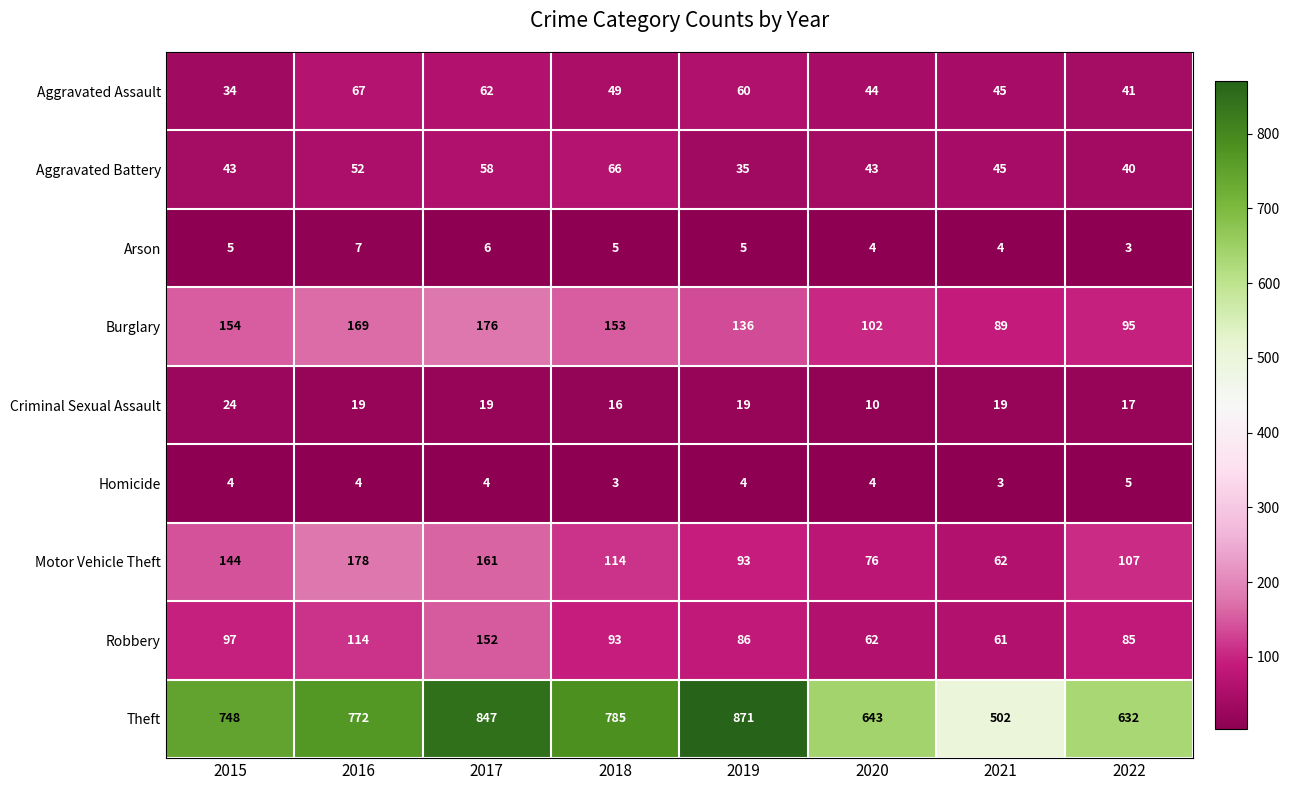

How many series are shown in this chart?

9